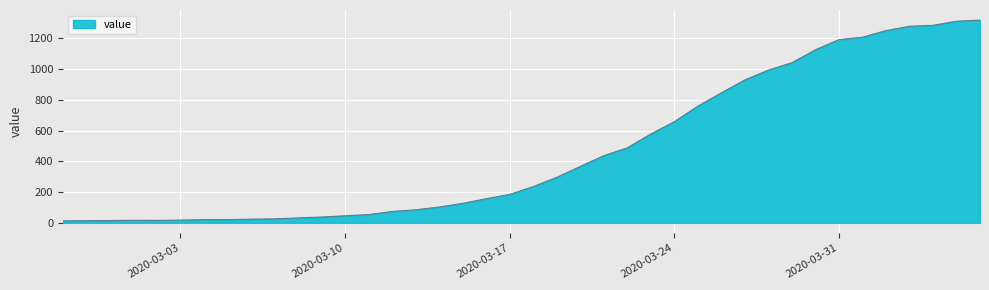

What is the greatest value displayed?

1319